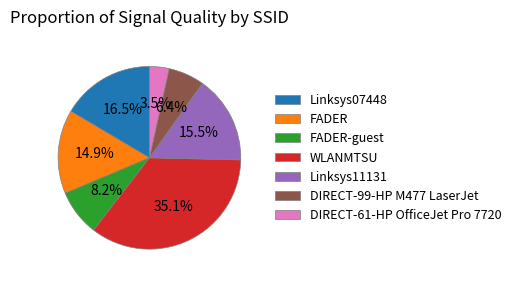

Is the sum of FADER and Linksys07448 greater than half?

No